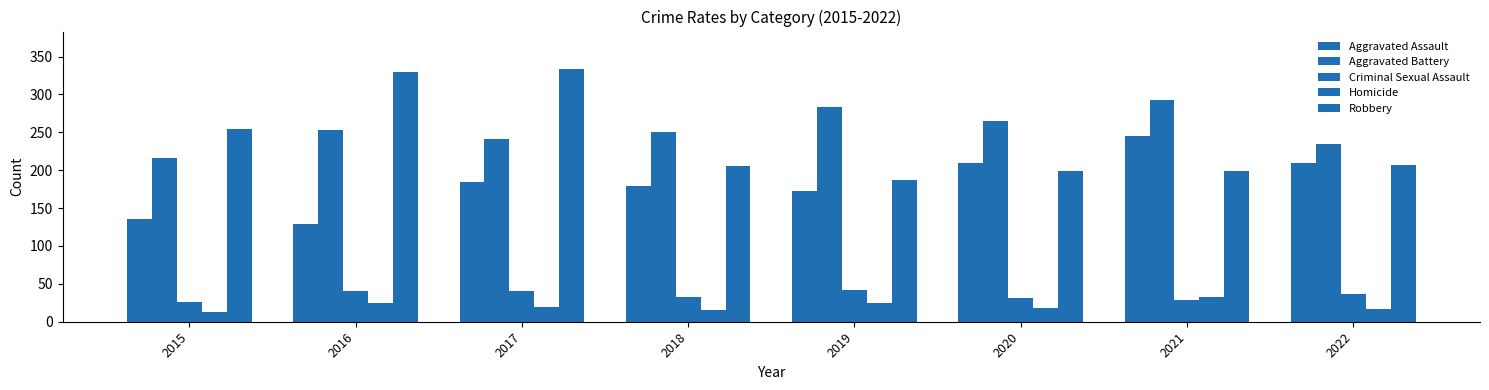

How many distinct data groups are displayed?

5